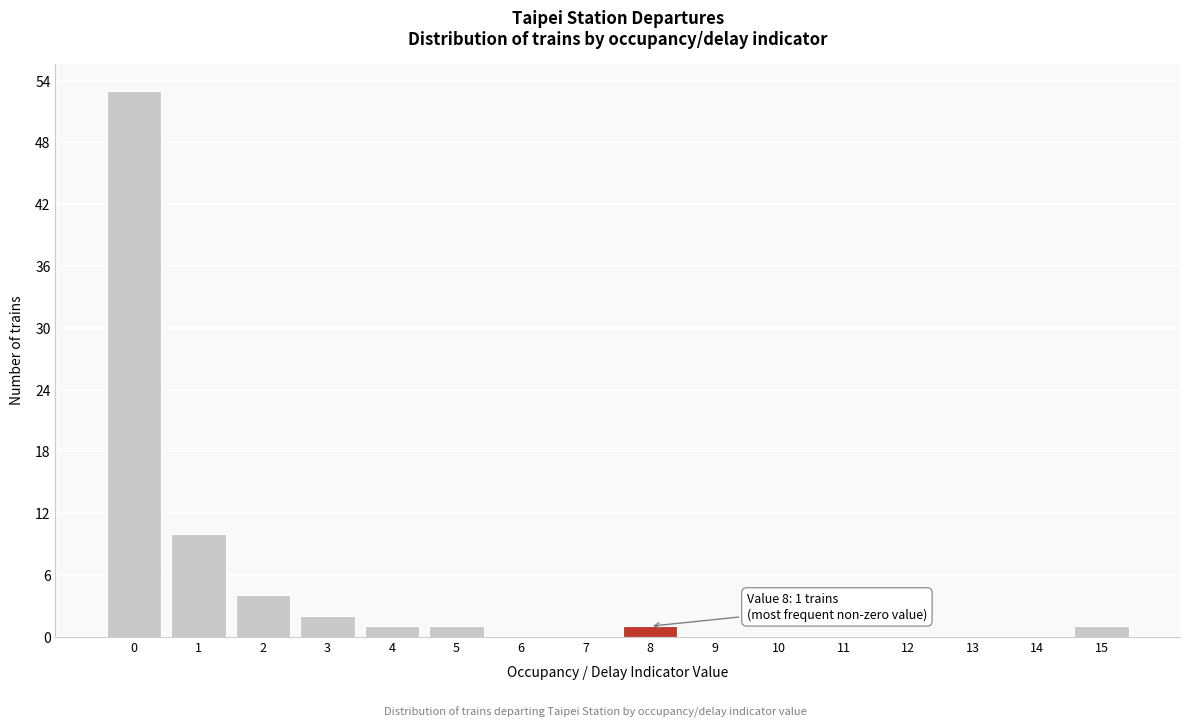

Over which range of the x-axis is the bar tallest?

-0.5 to 0.5